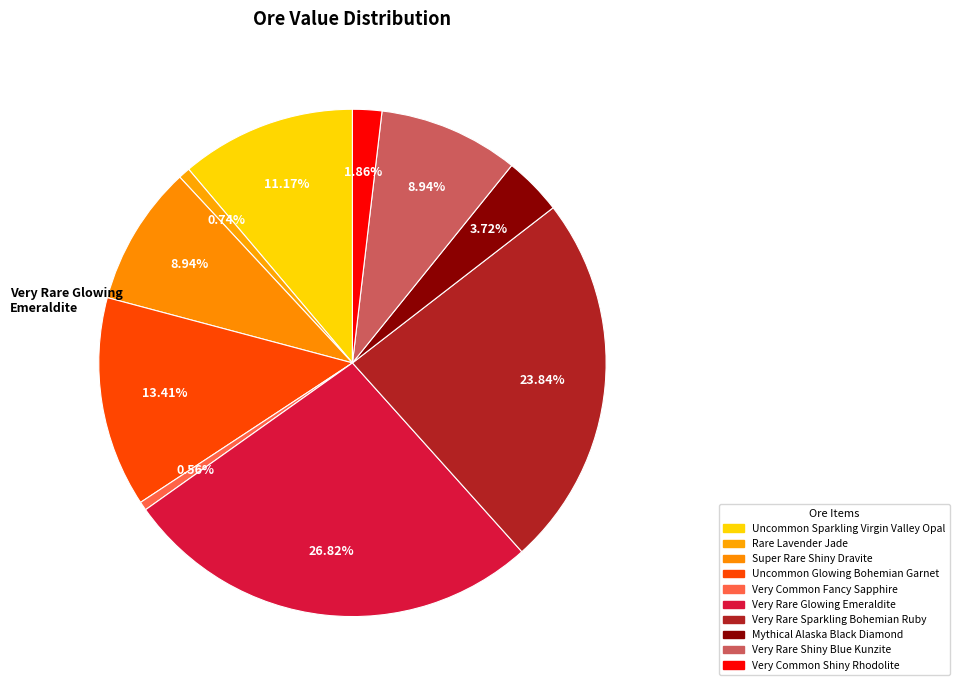

Is there a majority slice in this chart?

No